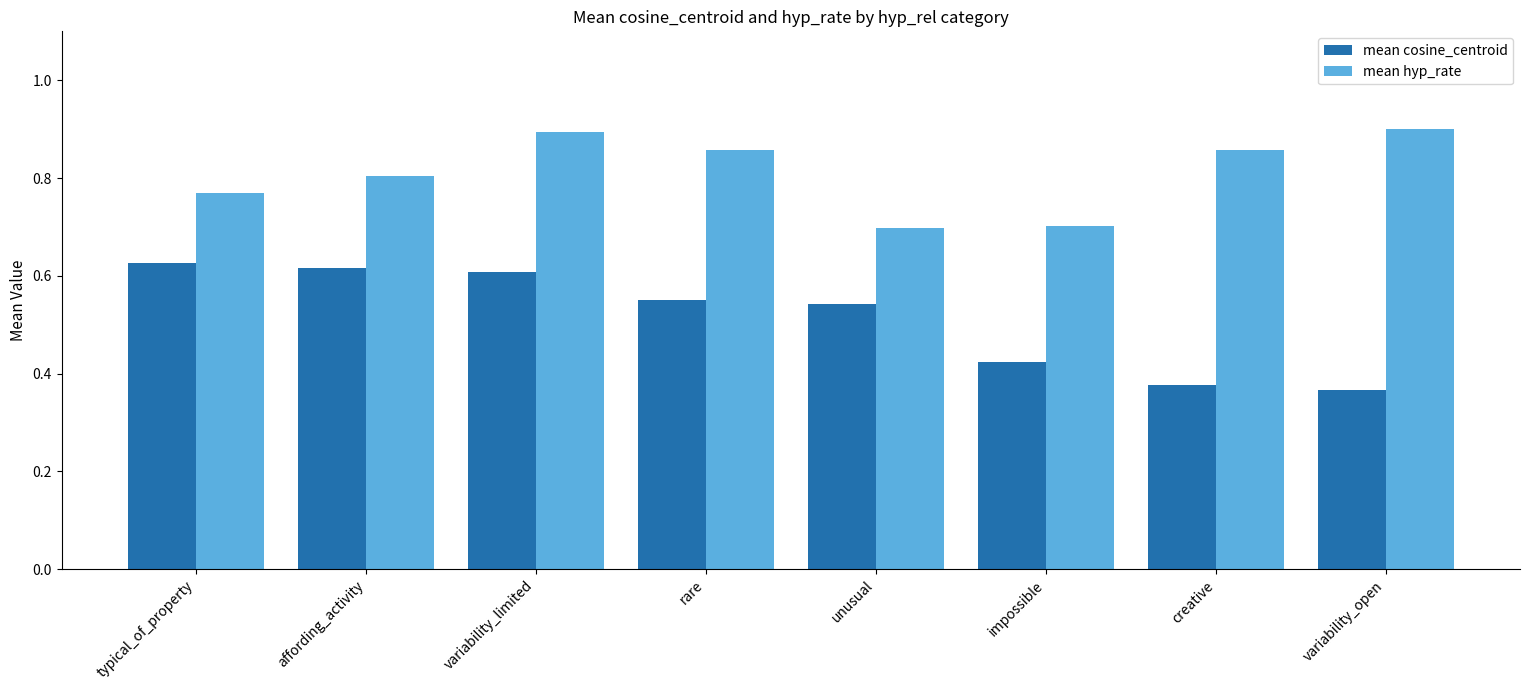

Is it true that mean hyp_rate equals 1.0 at typical_of_property?

False